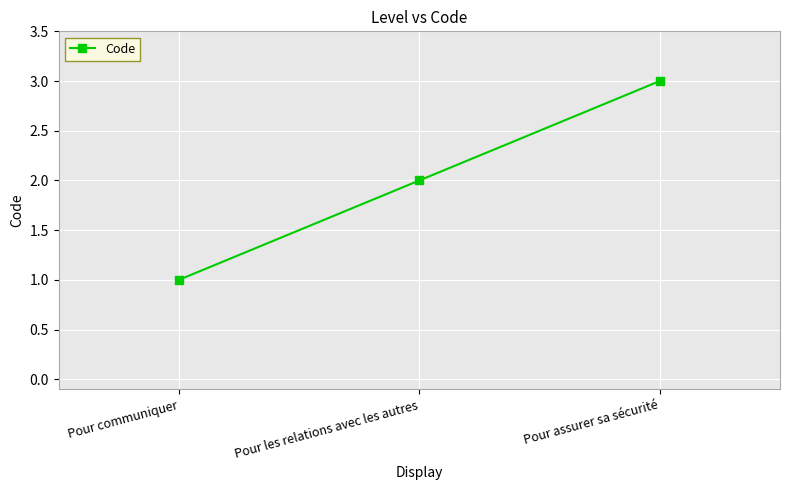

The value at Pour les relations avec les autres is 4. True or false?

False